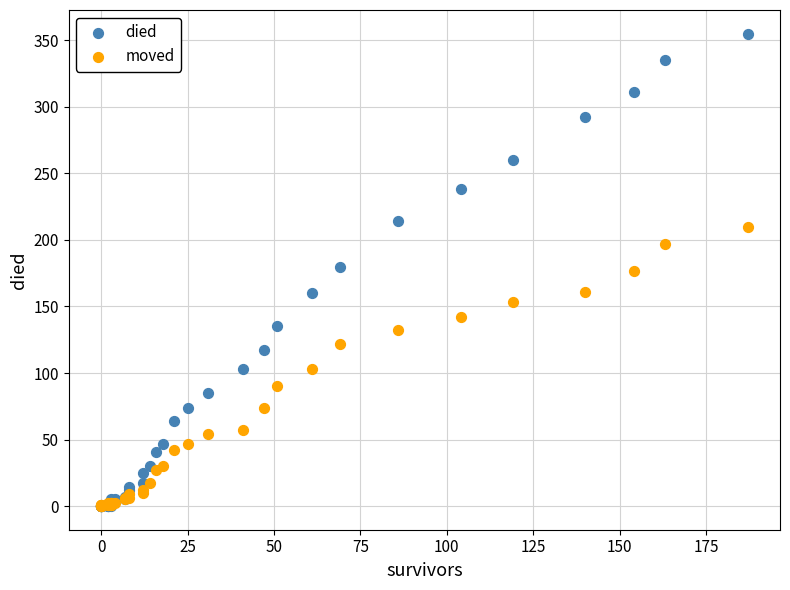

What are all the series names shown in the legend?

died, moved